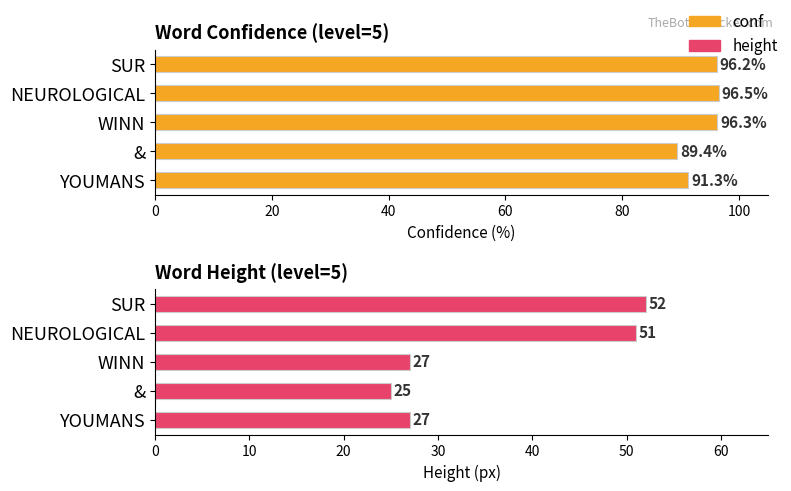

What are all the series names shown in the legend?

conf, height